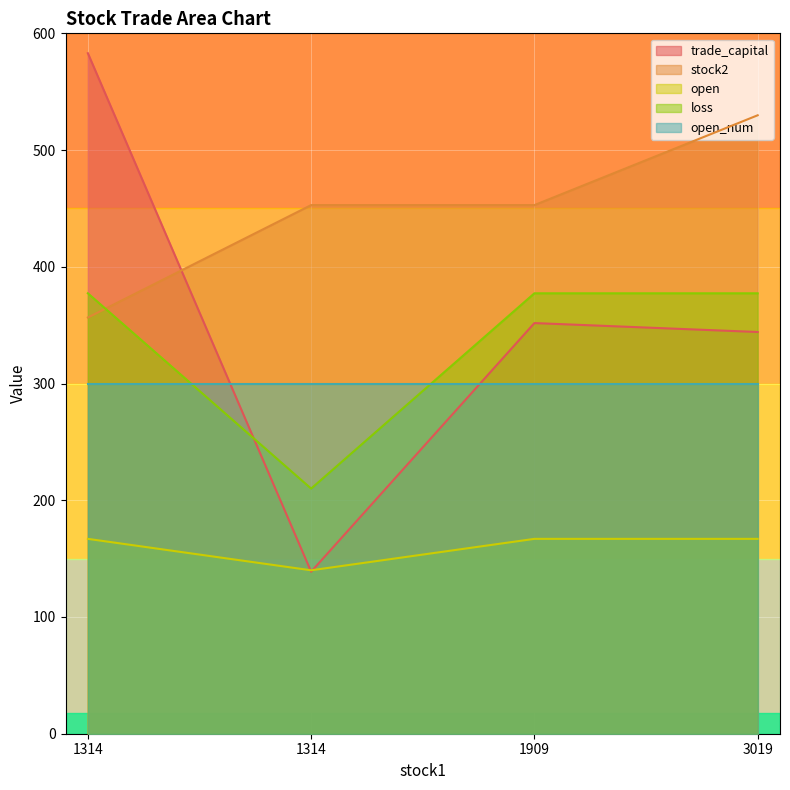

Which series has the largest total across all categories?

stock2